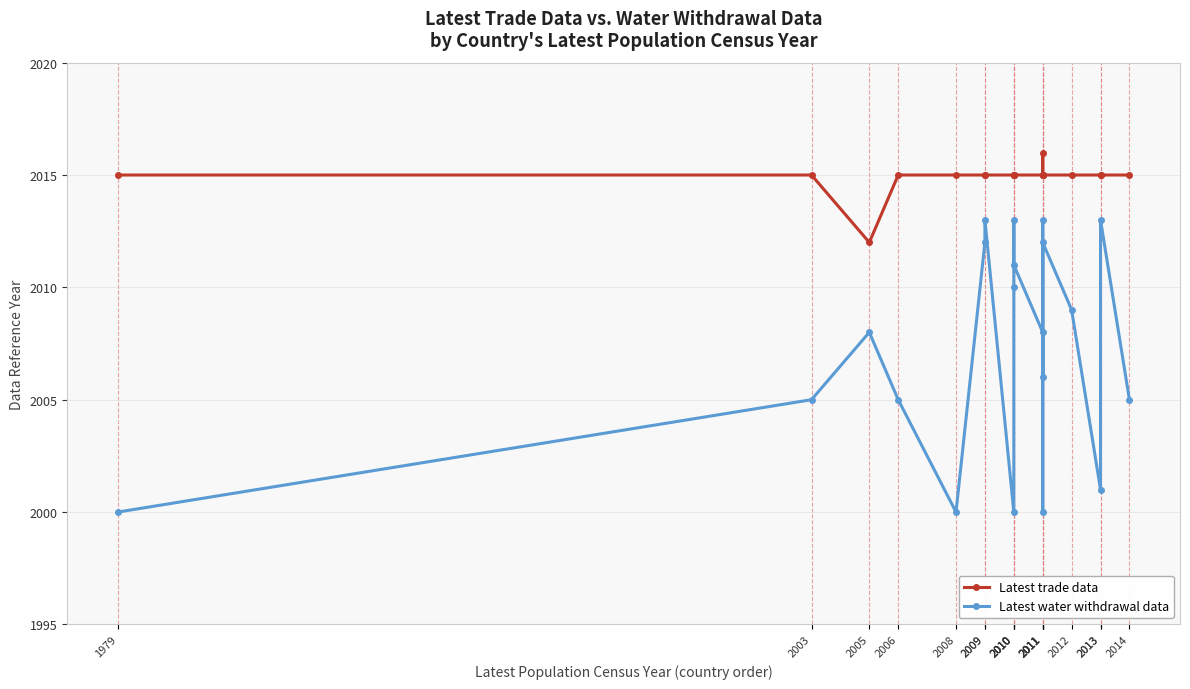

At 2008, list the series in order from largest to smallest.

Latest trade data, Latest water withdrawal data